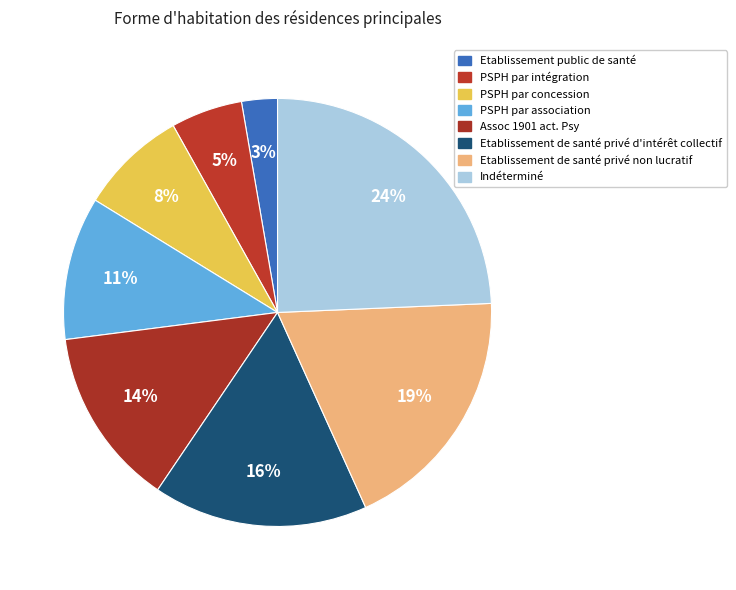

How many slices are in this pie chart?

8